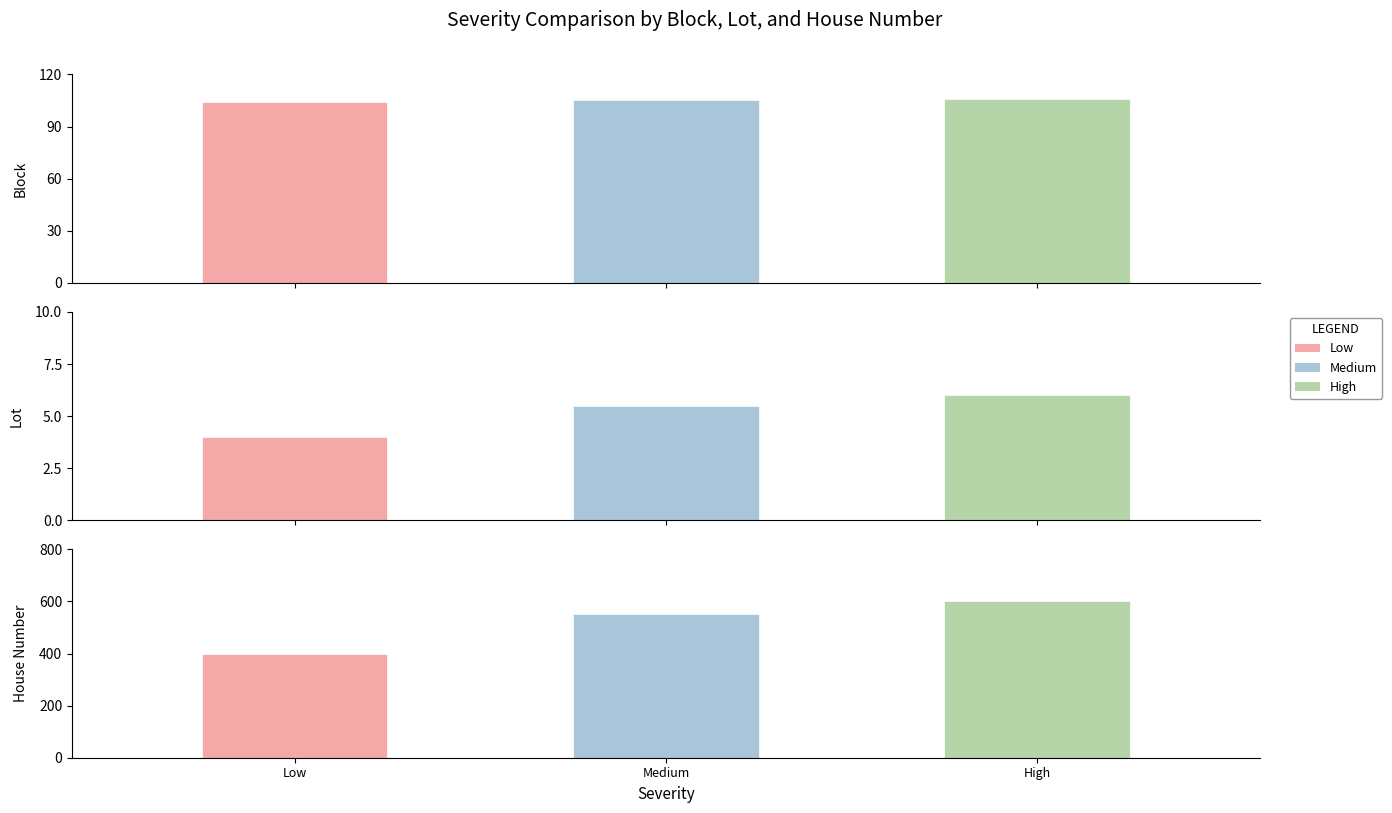

What is the minimum value for block?

102